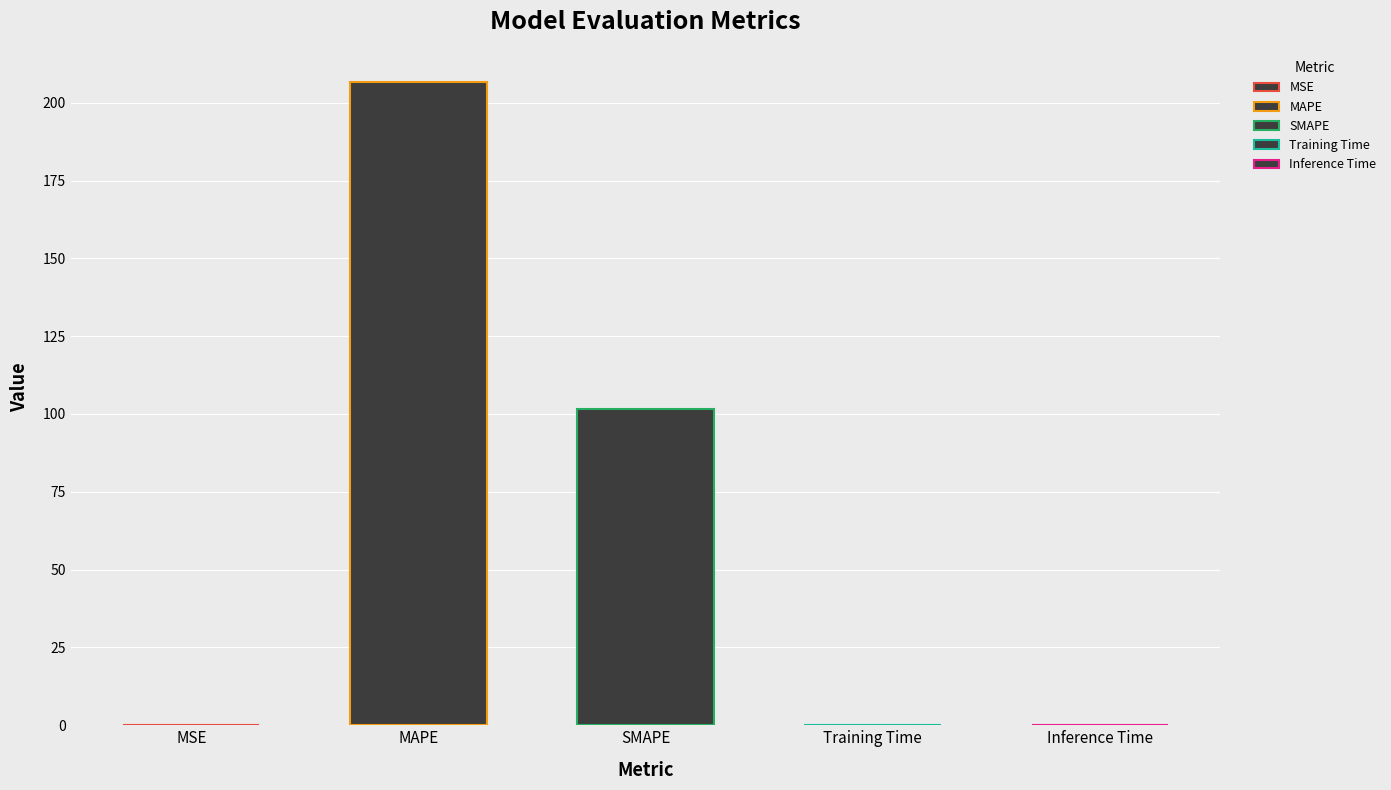

Does the chart contain stacked bars?

No